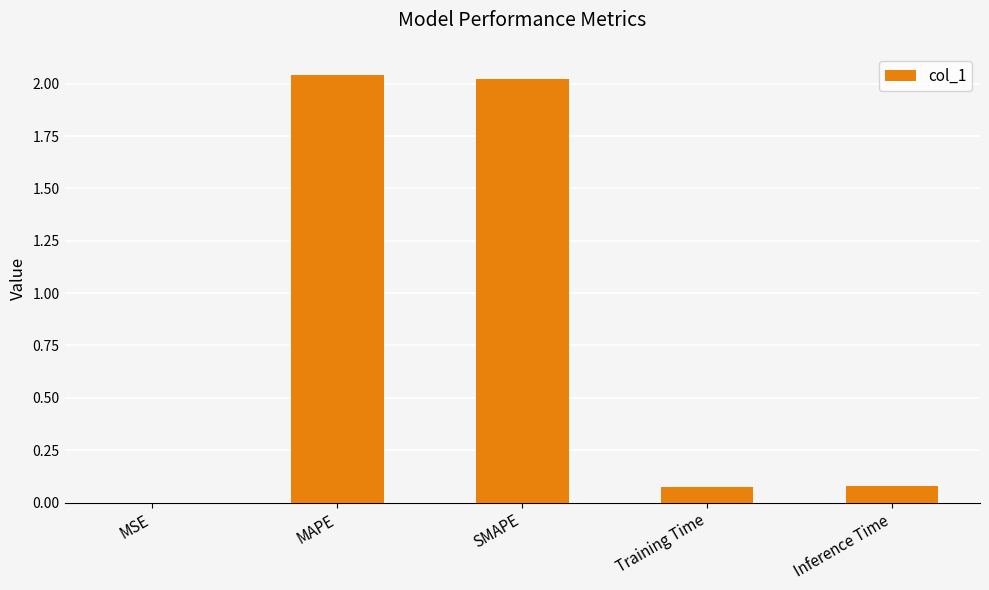

The value at Inference Time is 0.1. True or false?

True